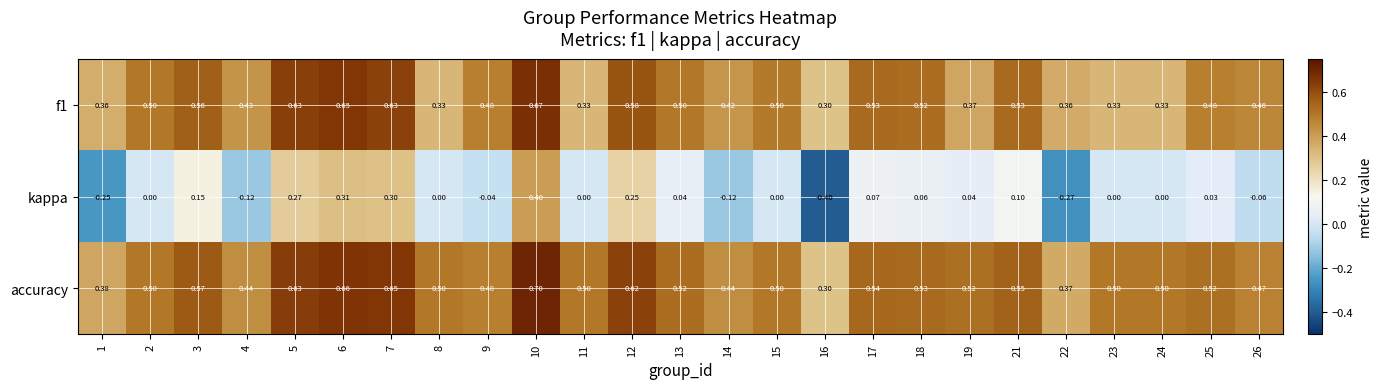

Count the number of data series in this chart.

3